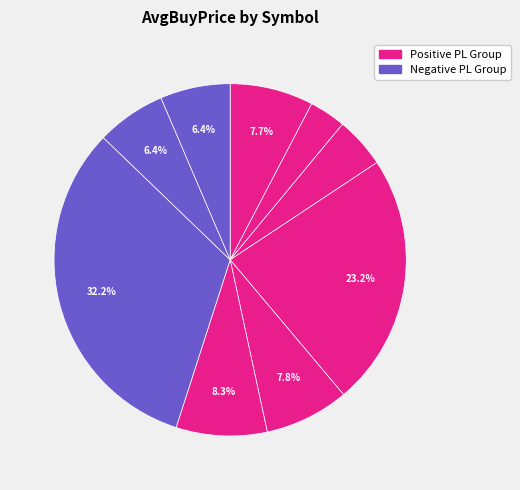

Count the number of slices in the pie.

9